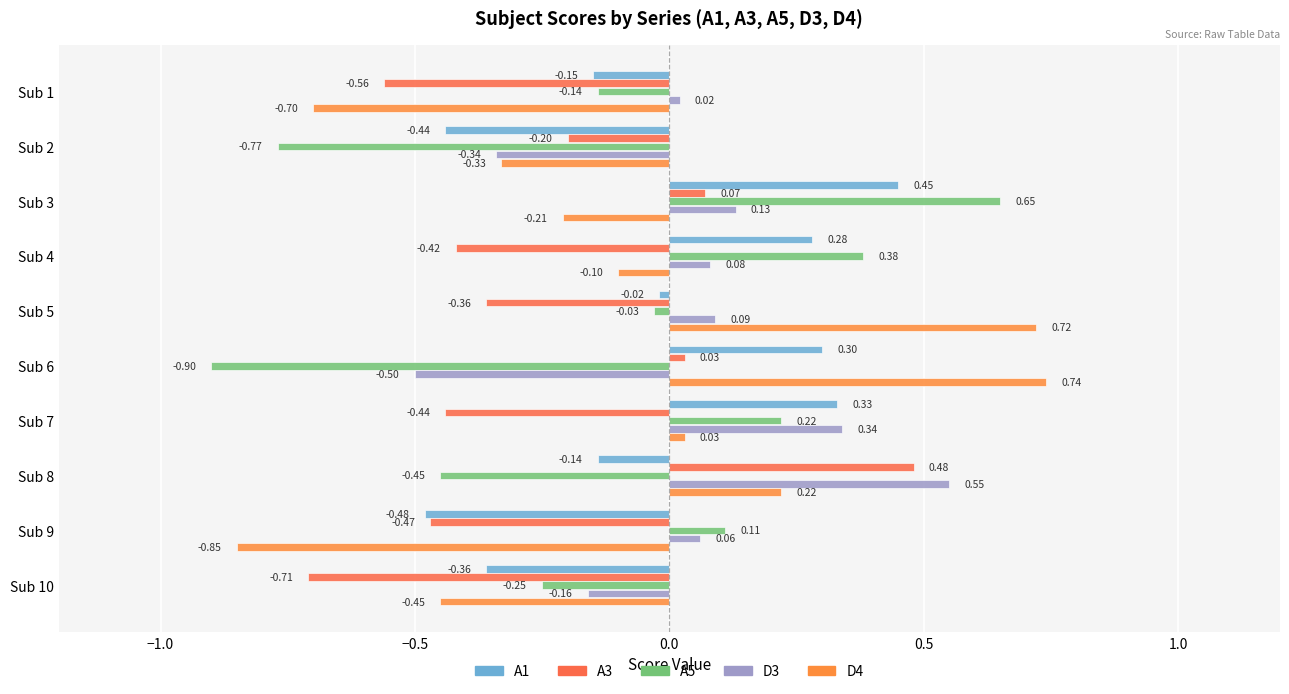

How many data points does each series have?

10